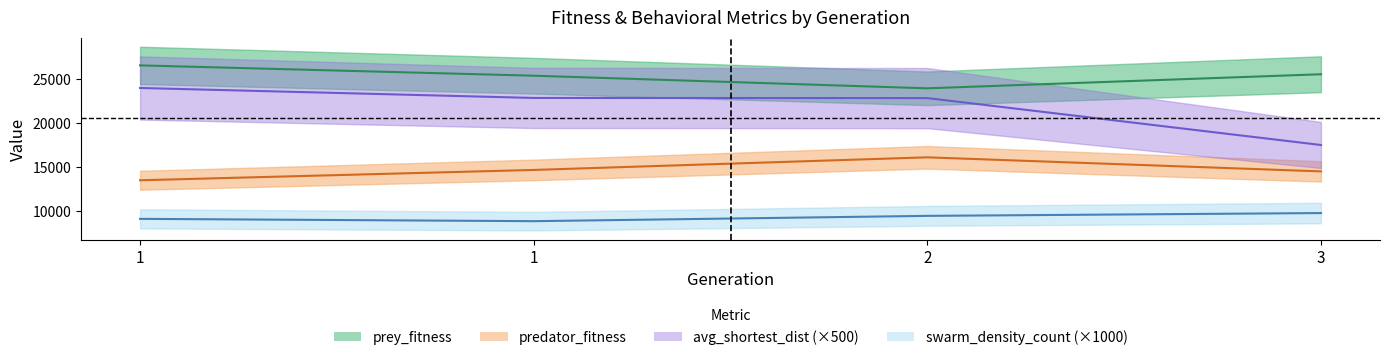

What is the value of the prey_fitness point at the 1st from the left?

26536.0